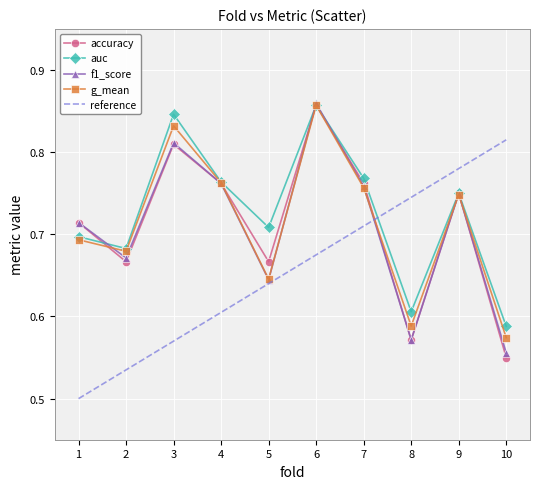

Is it true that f1_score equals 1.2 at 6?

False